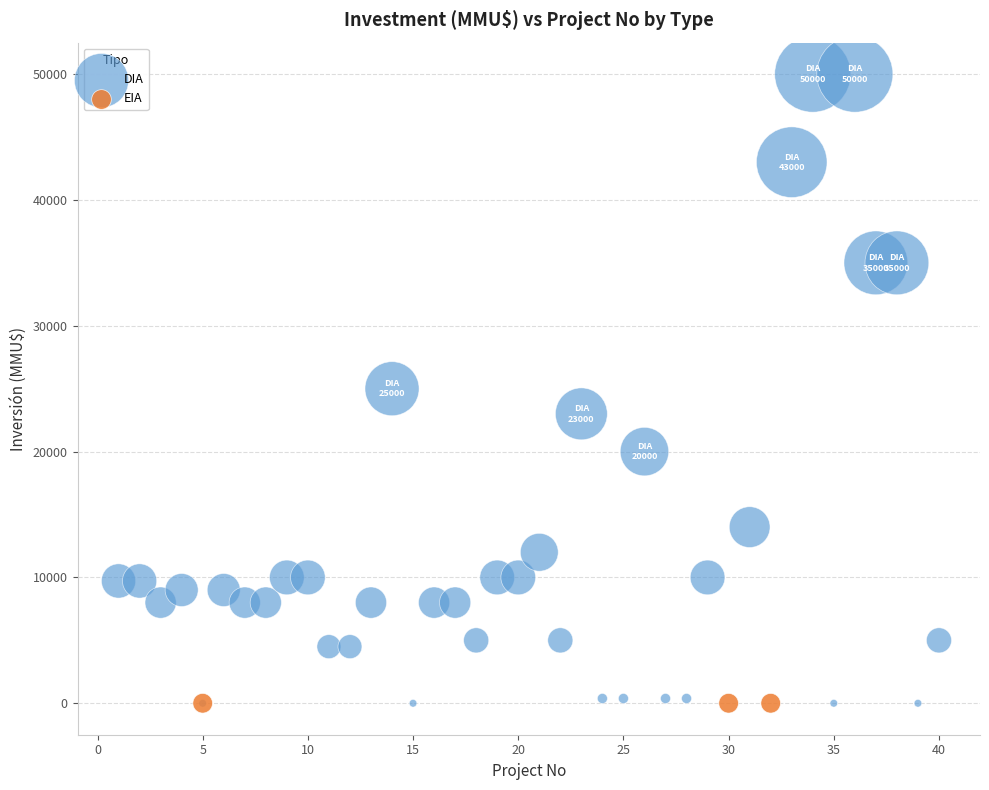

Which series contains the highest Y value?

DIA